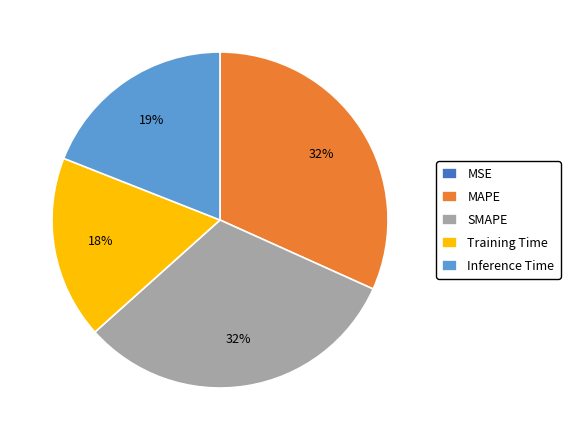

Does Inference Time represent more than half of the total?

No